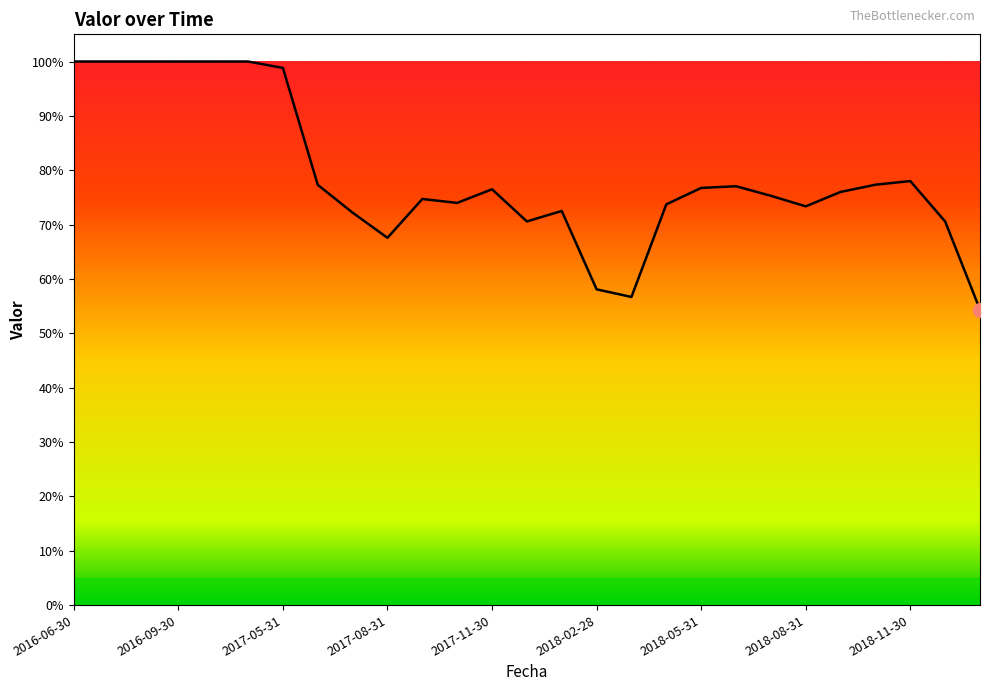

At which category does the data reach its first local peak?

10